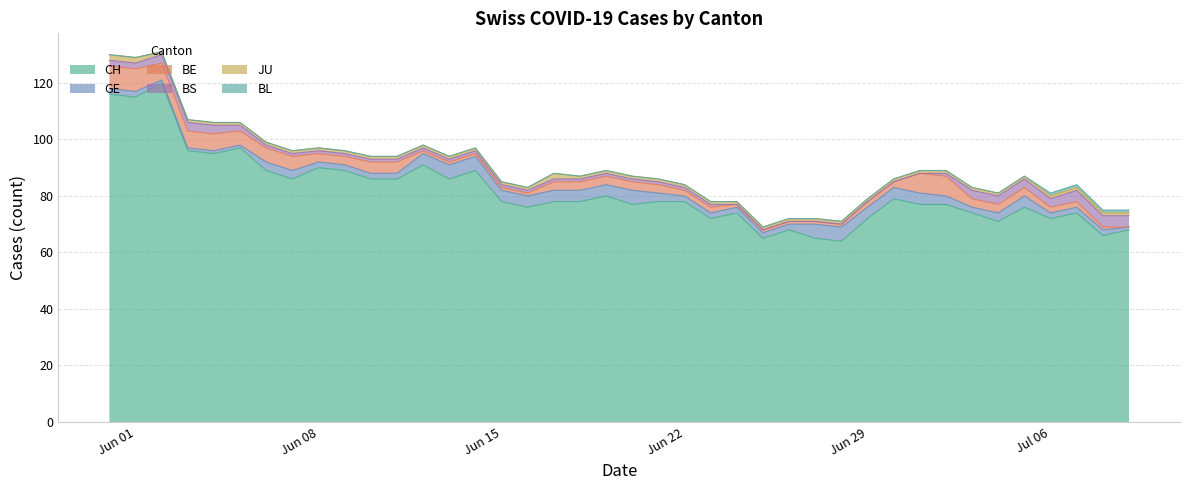

Rank the categories by BL value from highest to lowest.

36, 37, 38, 39, 0, 1, 2, 3, 4, 5, 6, 7, 8, 9, 10, 11, 12, 13, 14, 15, 16, 17, 18, 19, 20, 21, 22, 23, 24, 25, 26, 27, 28, 29, 30, 31, 32, 33, 34, 35